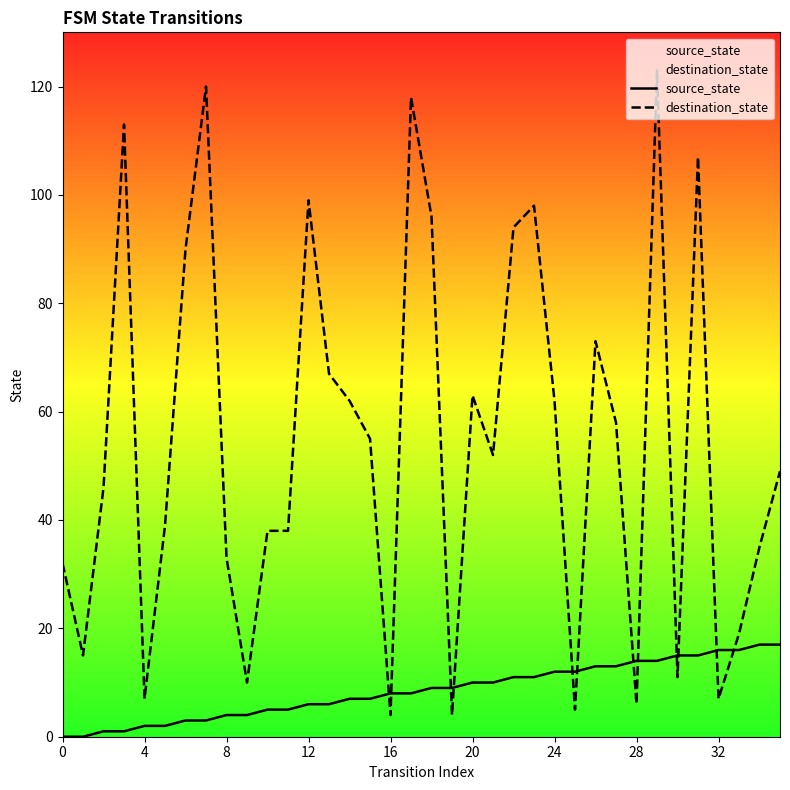

Between which two adjacent categories do destination_state and source_state first intersect?

15 and 16